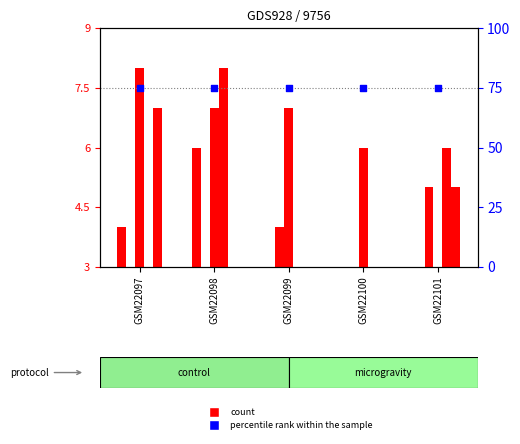

Which series has the widest spread of Y values?

count (D)